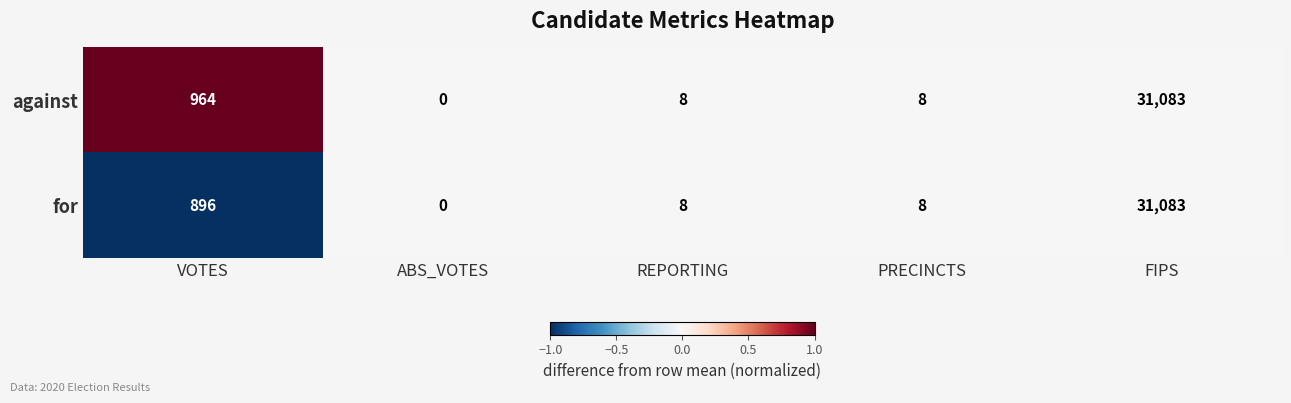

The for series shows 12 at PRECINCTS. True or false?

False